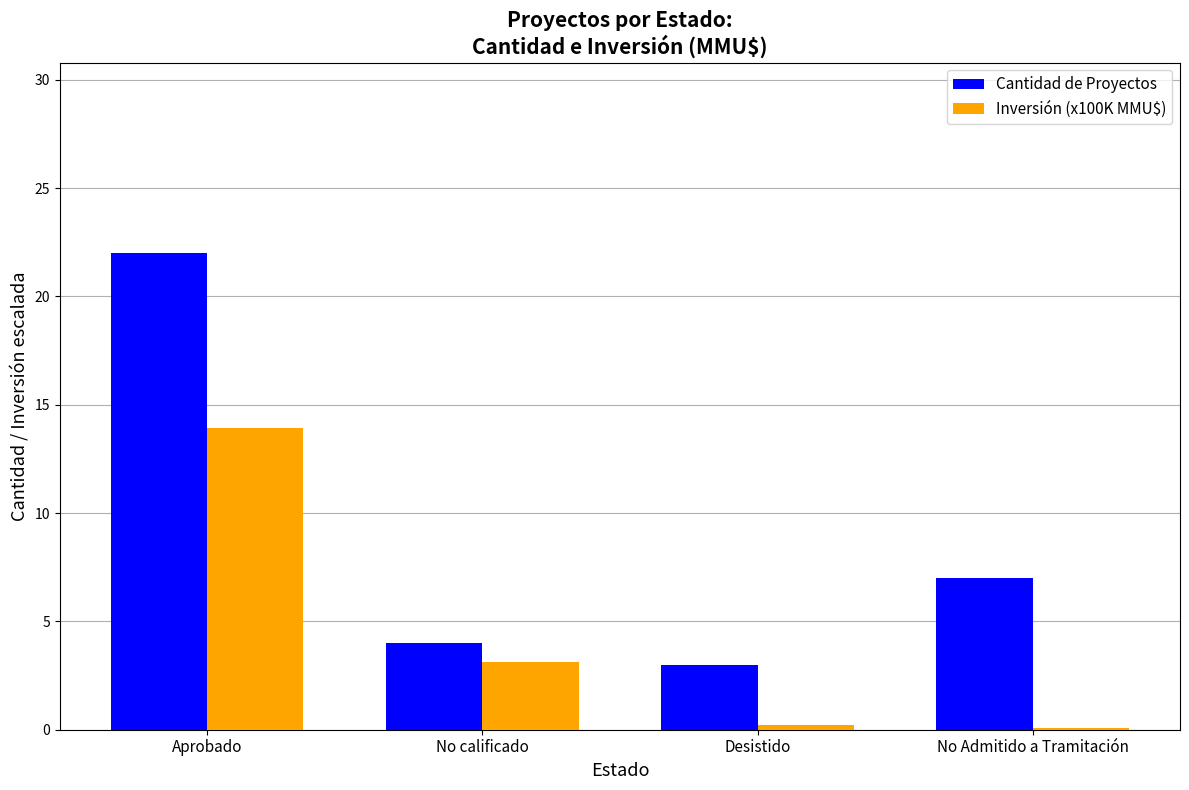

Which series changed the most between Aprobado and No Admitido a Tramitación?

Cantidad de Proyectos